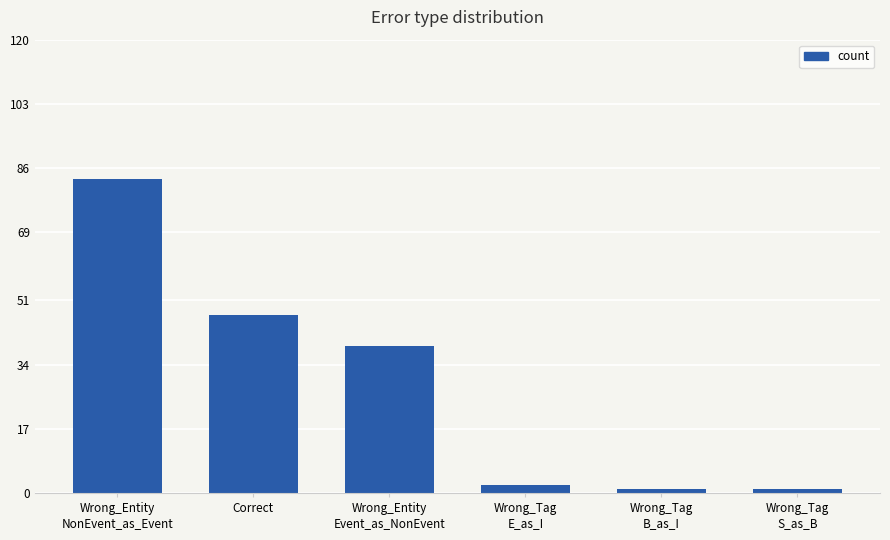

What is the value of the 2nd bar from the left?

47